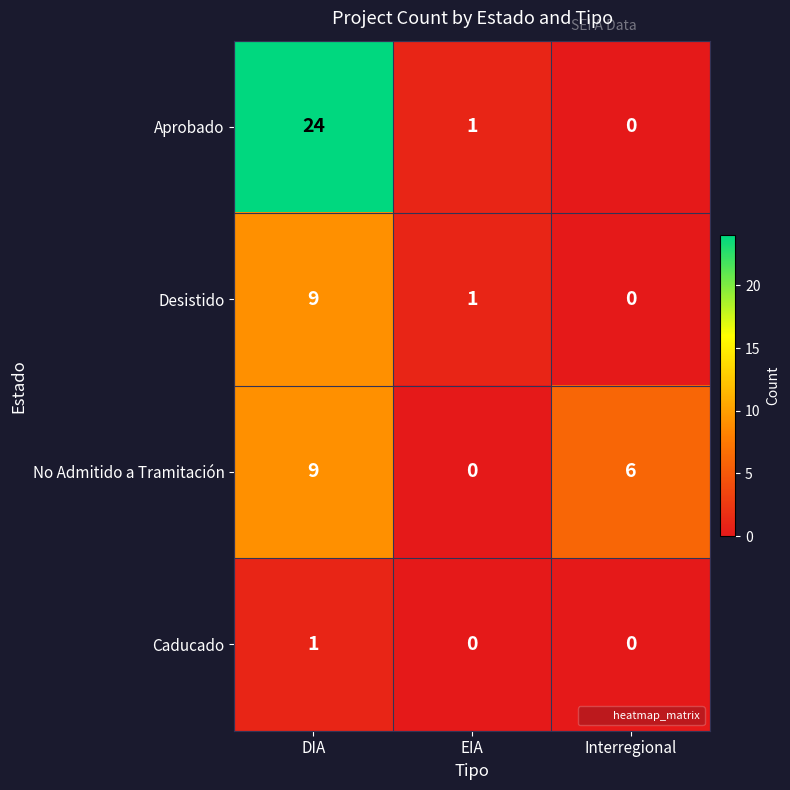

List the series in order of their overall mean, highest first.

Aprobado, No Admitido a Tramitación, Desistido, Caducado